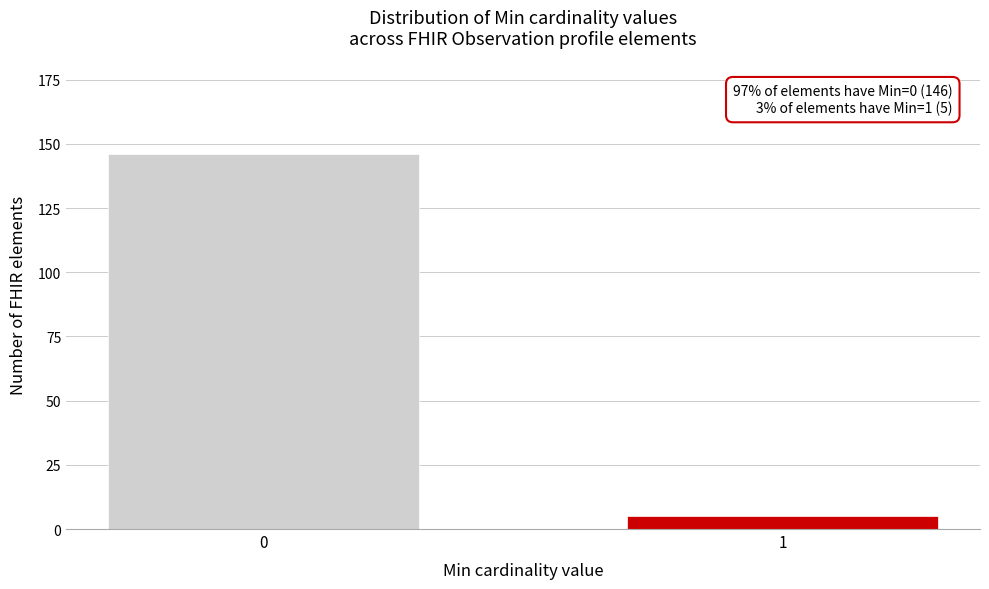

Reading left to right, extract all data points from this chart.

146	5